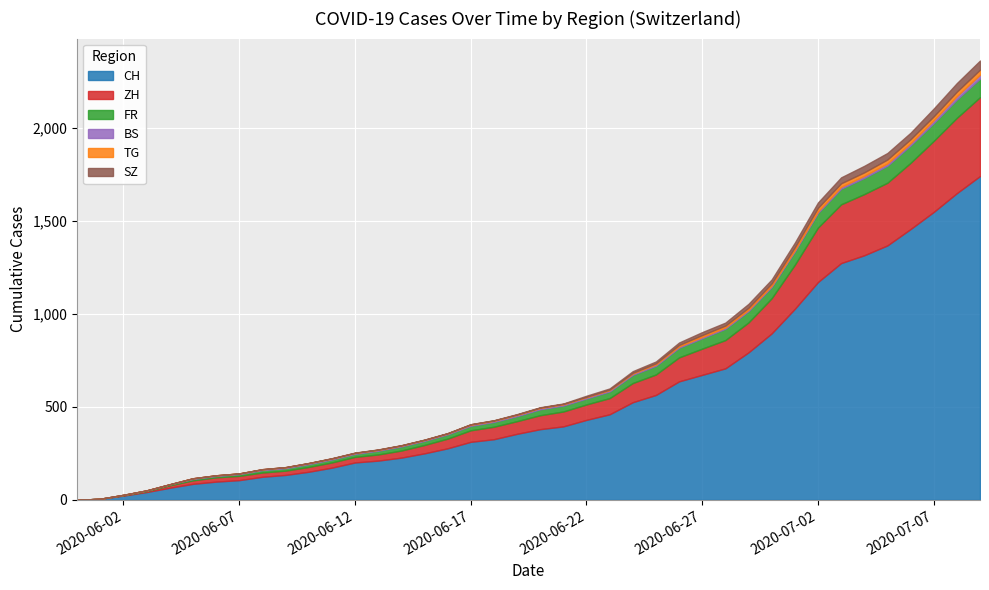

What is the maximum value for CH?

1741